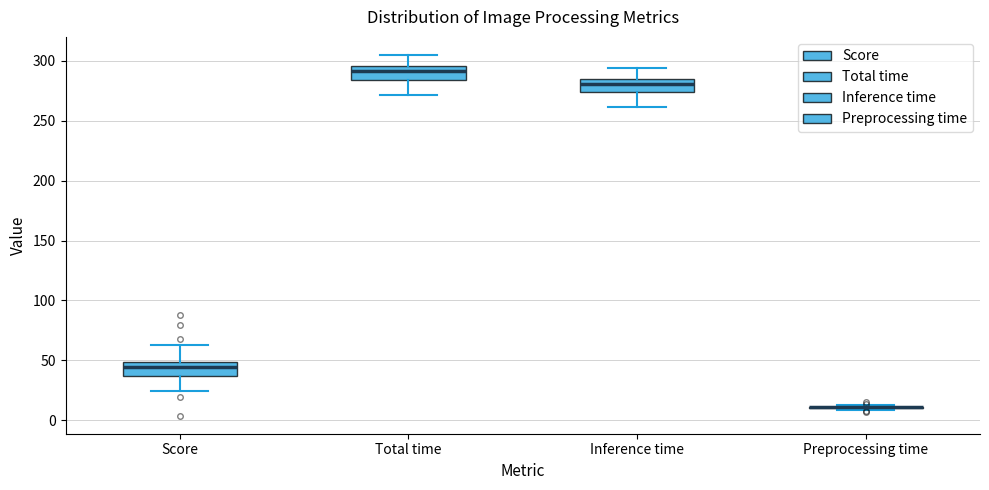

Reading left to right, read every box against the y-axis: the position of its median line, the range the box covers, and the ends of its whiskers. The values are not printed on the chart, so give them approximately, as read against the axis.

Score: median 45, box 35 to 50, whiskers 25 to 65
Total time: median 290, box 285 to 295, whiskers 270 to 305
Inference time: median 280, box 275 to 285, whiskers 260 to 295
Preprocessing time: box collapsed to a line at 10, whiskers 10 to 15